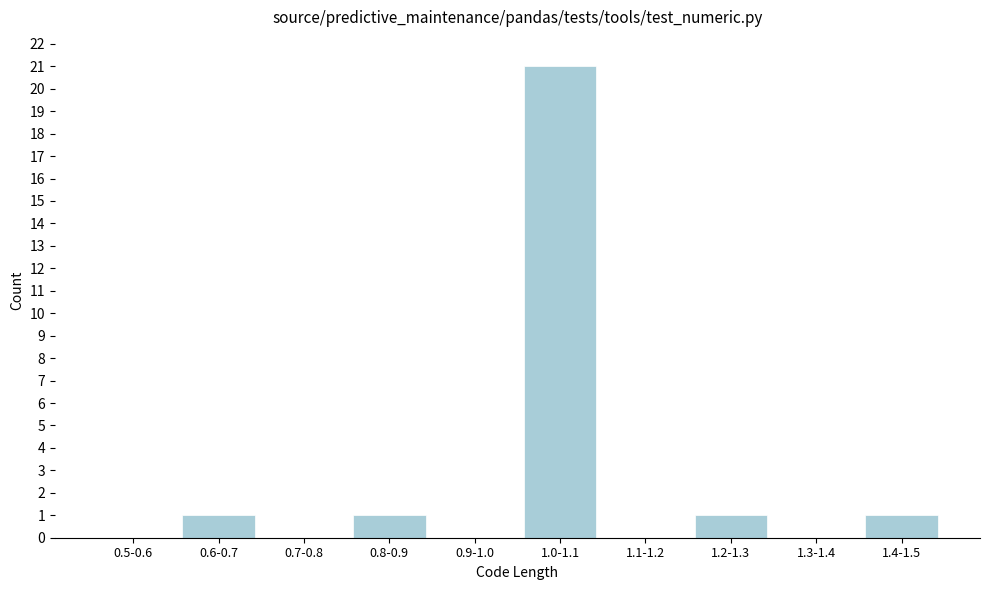

Reading left to right, transcribe all the data shown in this chart.

0.5-0.6=0	0.6-0.7=1	0.7-0.8=0	0.8-0.9=1	0.9-1.0=0	1.0-1.1=21	1.1-1.2=0	1.2-1.3=1	1.3-1.4=0	1.4-1.5=1